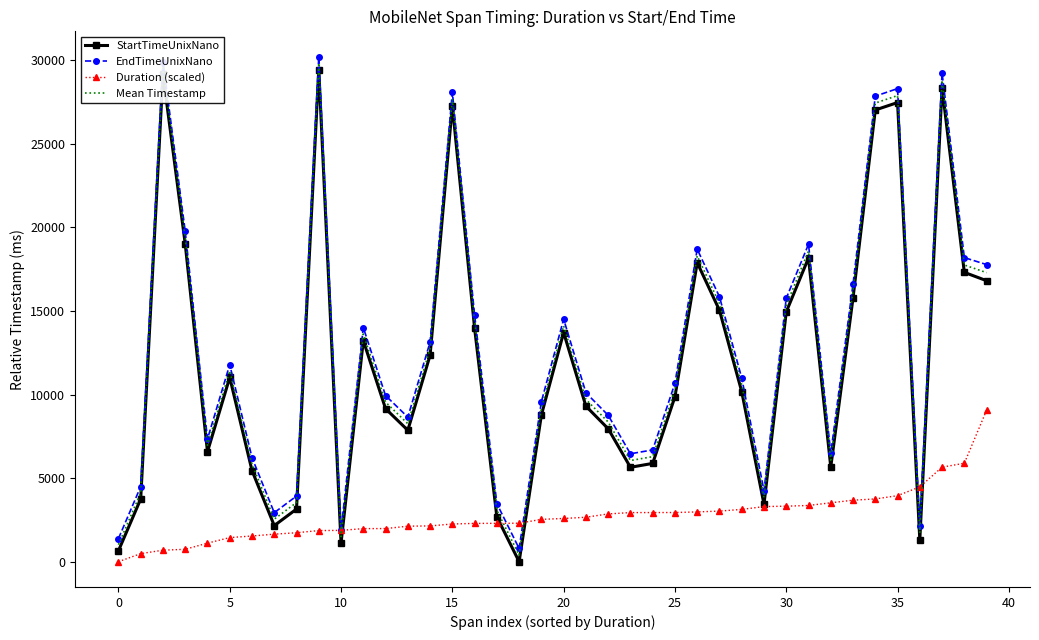

True or false: Mean Timestamp and Duration (scaled) intersect in this chart.

True